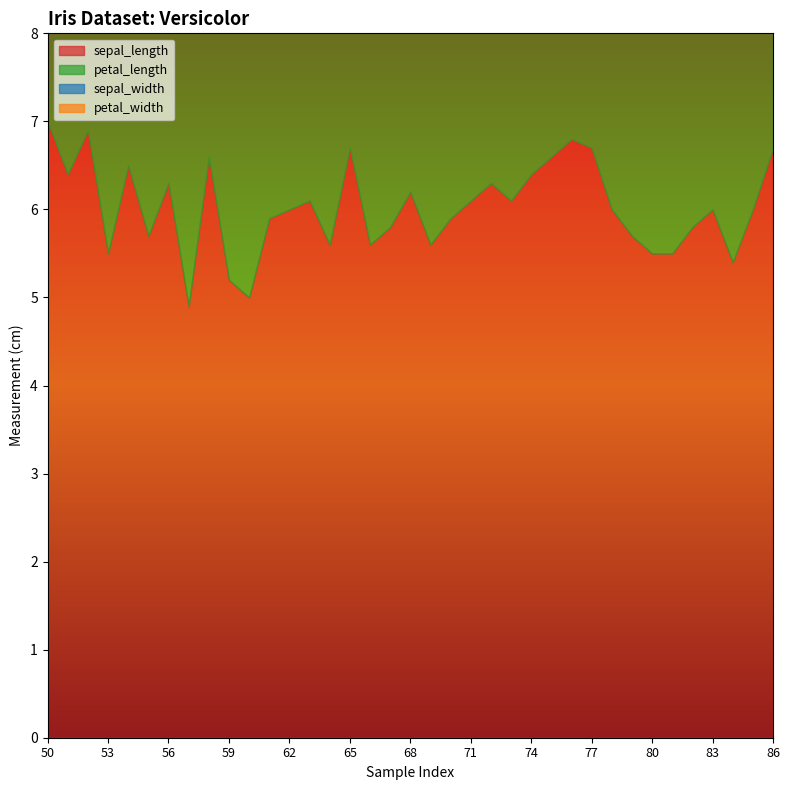

Reading left to right, extract all data points from this chart.

sepal_length: 50=7.0	51=6.4	52=6.9	53=5.5	54=6.5	55=5.7	56=6.3	57=4.9	58=6.6	59=5.2	60=5.0	61=5.9	62=6.0	63=6.1	64=5.6	65=6.7	66=5.6	67=5.8	68=6.2	69=5.6	70=5.9	71=6.1	72=6.3	73=6.1	74=6.4	75=6.6	76=6.8	77=6.7	78=6.0	79=5.7	80=5.5	81=5.5	82=5.8	83=6.0	84=5.4	85=6.0	86=6.7
petal_length: 50=4.7	51=4.5	52=4.9	53=4.0	54=4.6	55=4.5	56=4.7	57=3.3	58=4.6	59=3.9	60=3.5	61=4.2	62=4.0	63=4.7	64=3.6	65=4.4	66=4.5	67=4.1	68=4.5	69=3.9	70=4.8	71=4.0	72=4.9	73=4.7	74=4.3	75=4.4	76=4.8	77=5.0	78=4.5	79=3.5	80=3.8	81=3.7	82=3.9	83=5.1	84=4.5	85=4.5	86=4.7
sepal_width: 50=3.2	51=3.2	52=3.1	53=2.3	54=2.8	55=2.8	56=3.3	57=2.4	58=2.9	59=2.7	60=2.0	61=3.0	62=2.2	63=2.9	64=2.9	65=3.1	66=3.0	67=2.7	68=2.2	69=2.5	70=3.2	71=2.8	72=2.5	73=2.8	74=2.9	75=3.0	76=2.8	77=3.0	78=2.9	79=2.6	80=2.4	81=2.4	82=2.7	83=2.7	84=3.0	85=3.4	86=3.1
petal_width: 50=1.4	51=1.5	52=1.5	53=1.3	54=1.5	55=1.3	56=1.6	57=1.0	58=1.3	59=1.4	60=1.0	61=1.5	62=1.0	63=1.4	64=1.3	65=1.4	66=1.5	67=1.0	68=1.5	69=1.1	70=1.8	71=1.3	72=1.5	73=1.2	74=1.3	75=1.4	76=1.4	77=1.7	78=1.5	79=1.0	80=1.1	81=1.0	82=1.2	83=1.6	84=1.5	85=1.6	86=1.5